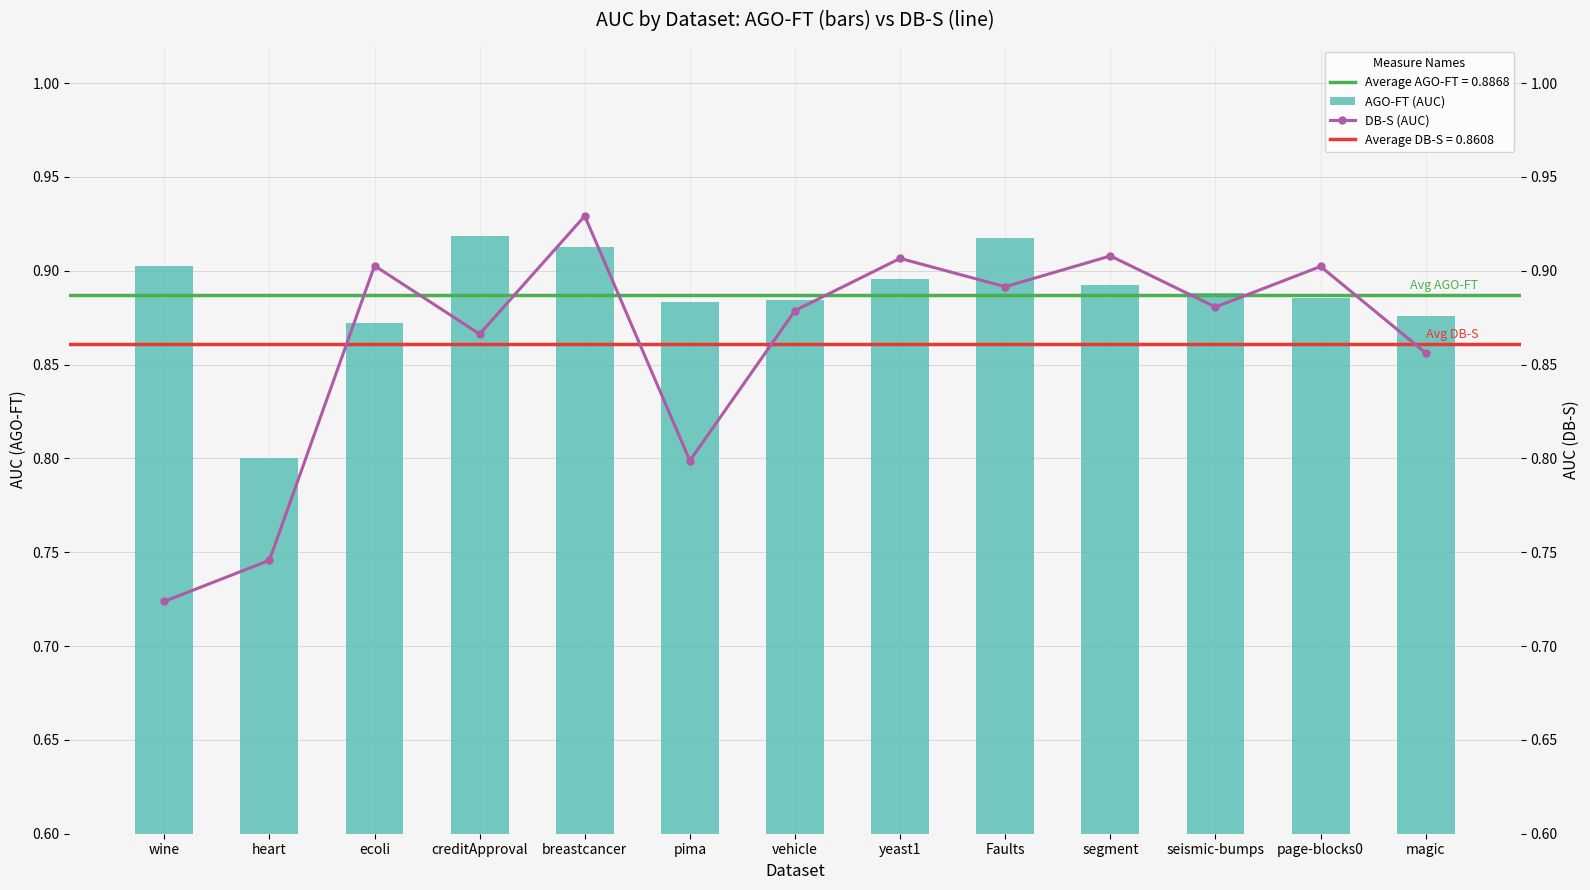

What is the label of the 13th bar from the right?

wine